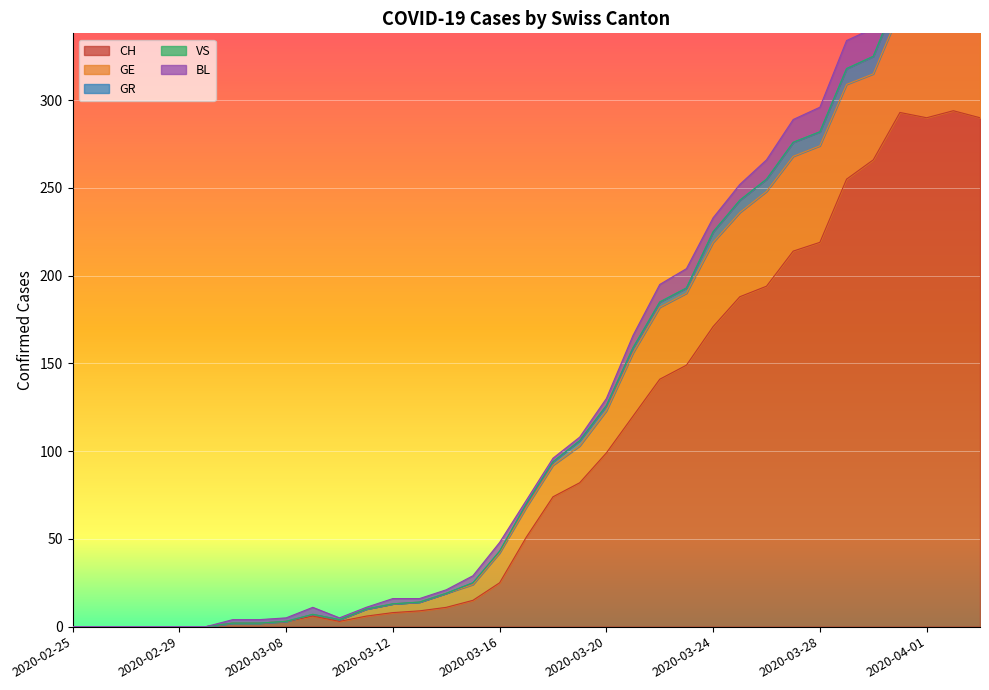

Is it true that BL equals 1 at 2020-03-06?

False